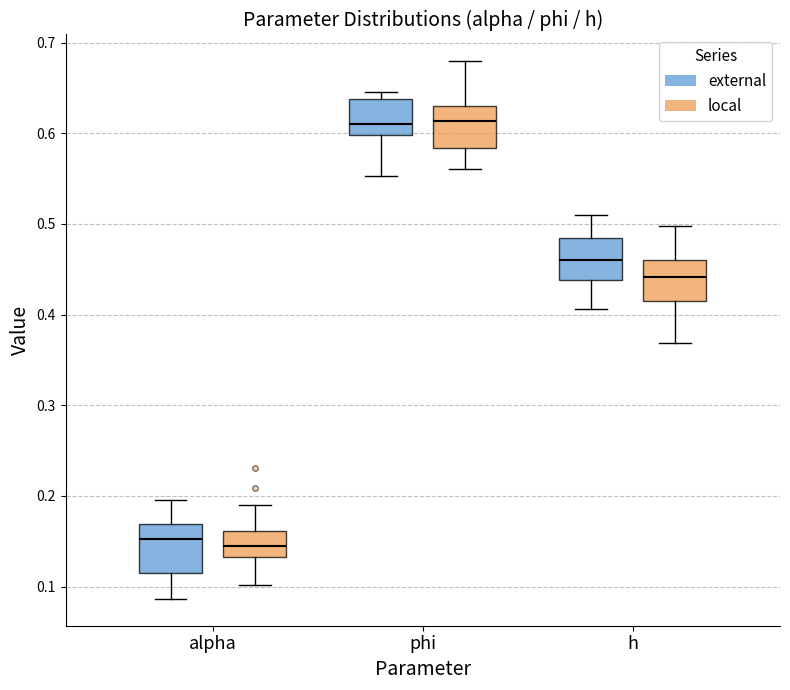

Where is the upper edge of the box for alpha (external) on the y-axis? The values are not printed on the chart, so give them approximately, as read against the axis.

0.17